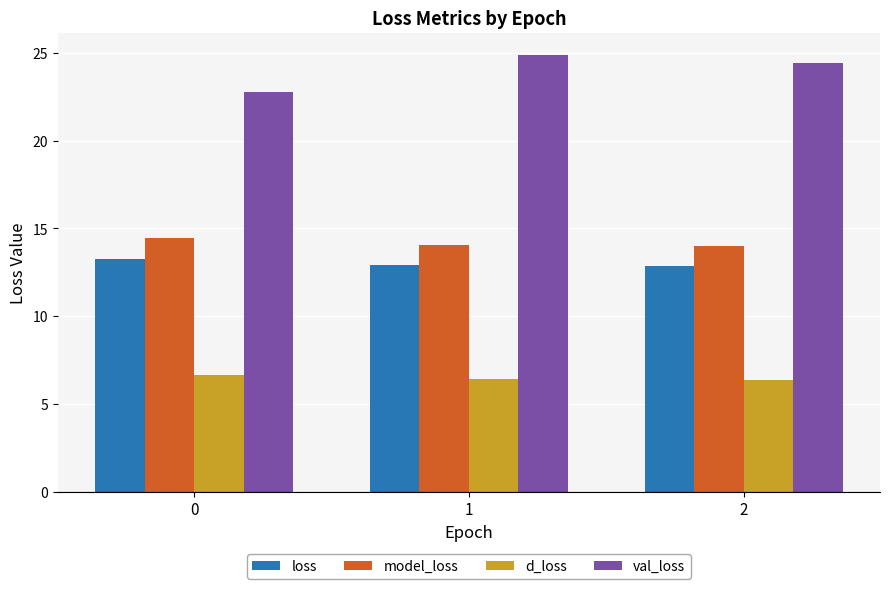

List the series in order of their peak value, highest first.

val_loss, model_loss, loss, d_loss